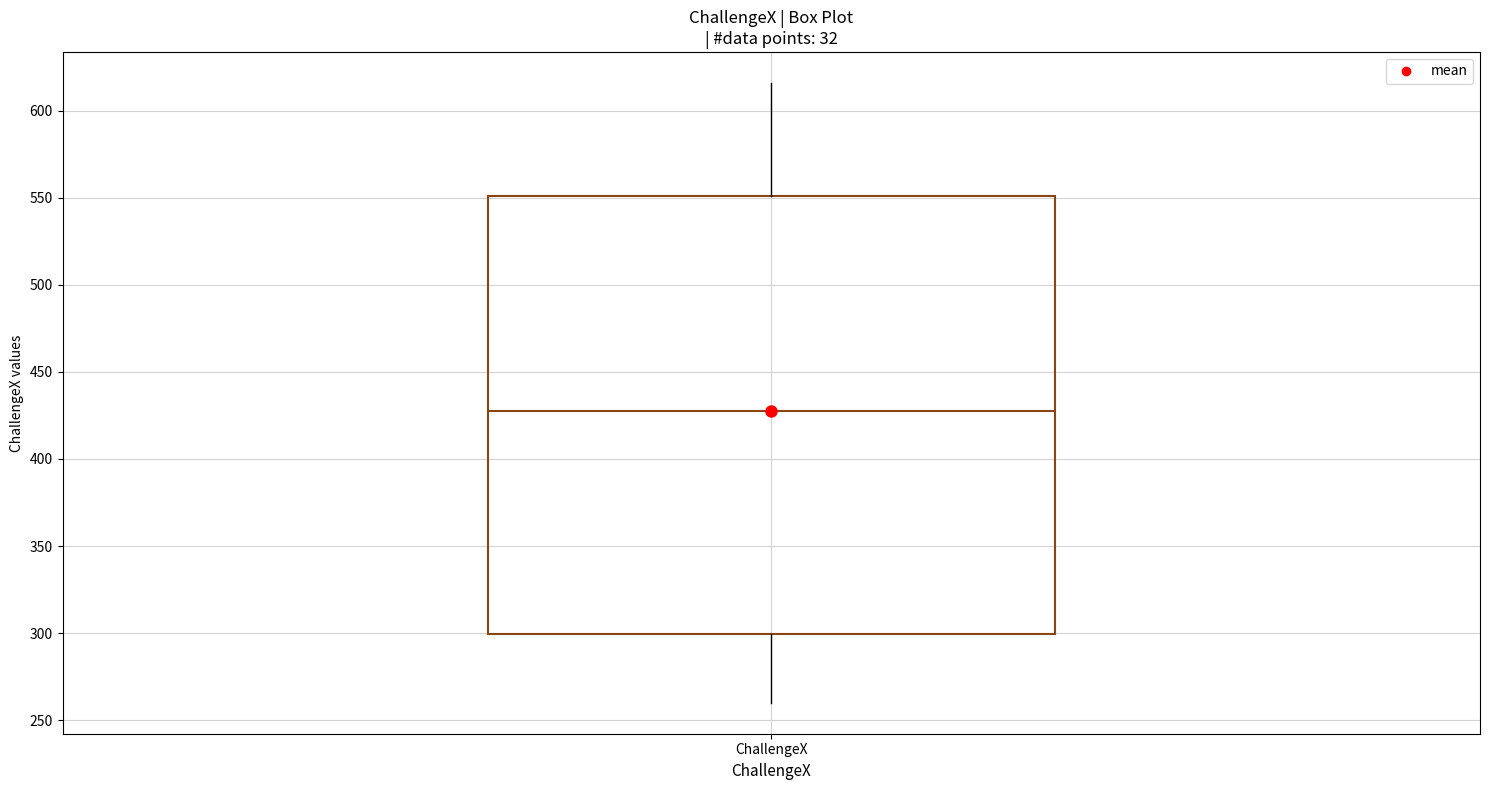

Where does the upper whisker of the box for ChallengeX end on the y-axis? The values are not printed on the chart, so give them approximately, as read against the axis.

615